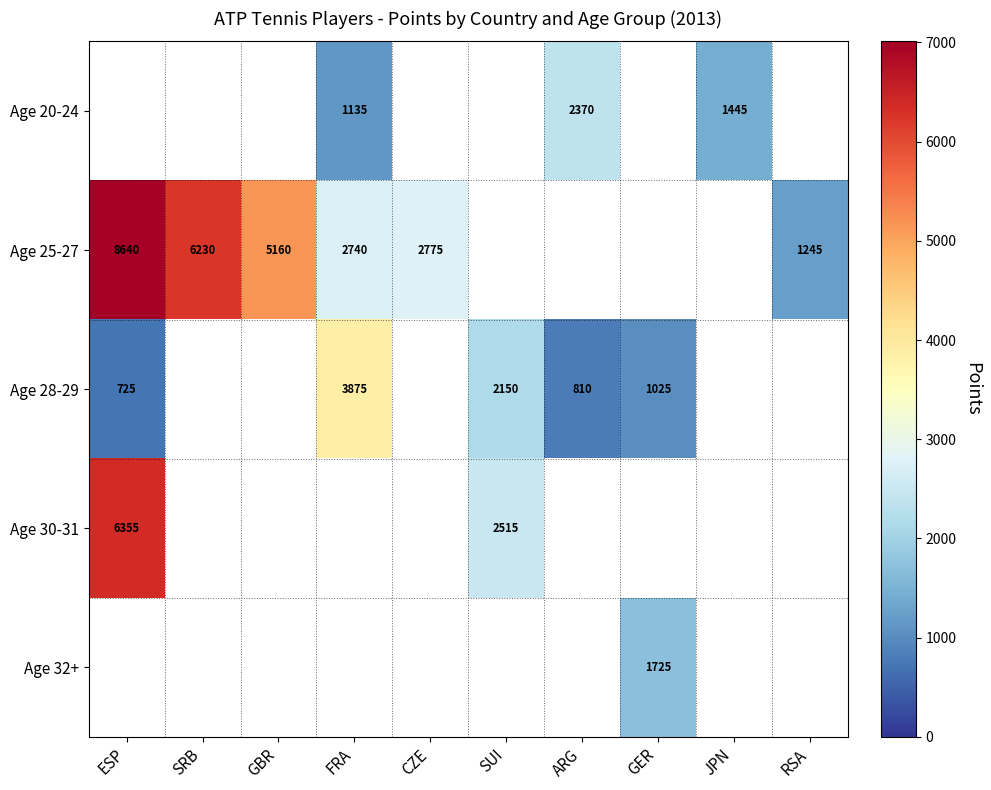

The value of Age 25-27 at RSA is 512.3. True or false?

False